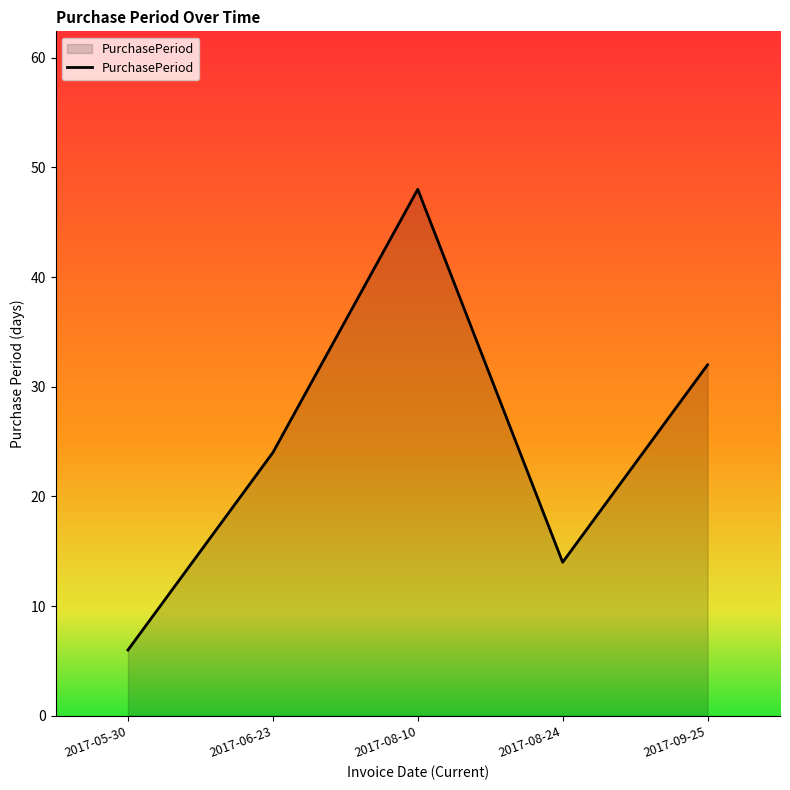

Is it true that the value at 2017-08-10 is 22?

False